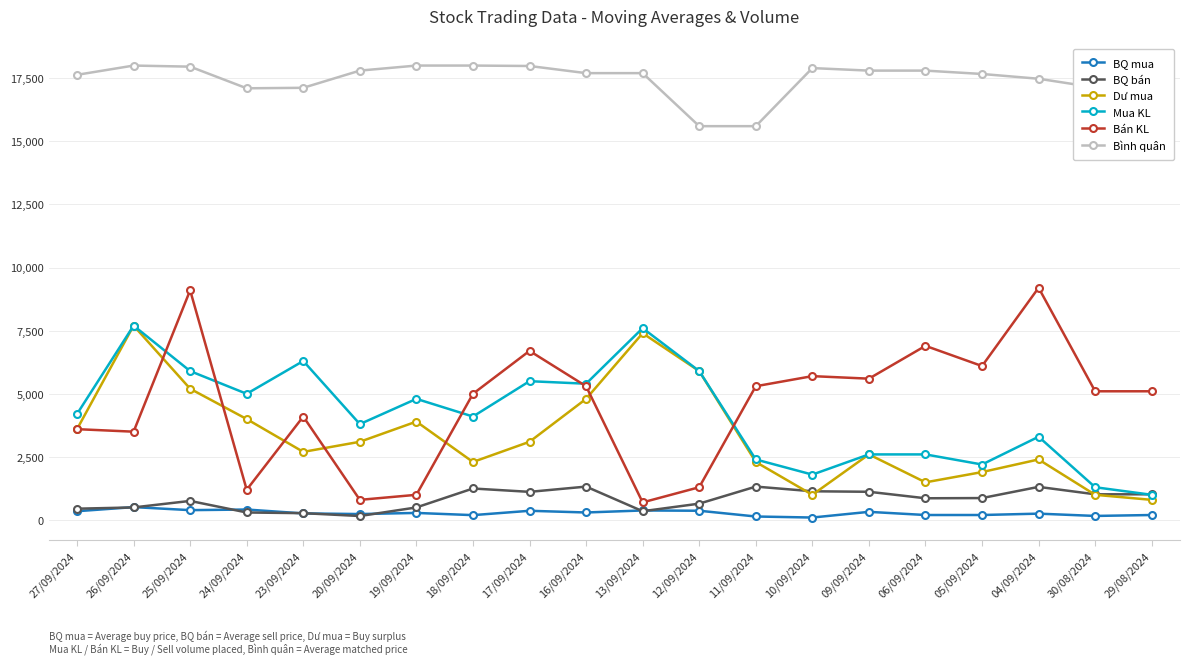

At how many categories does at least one series exceed 15171?

20